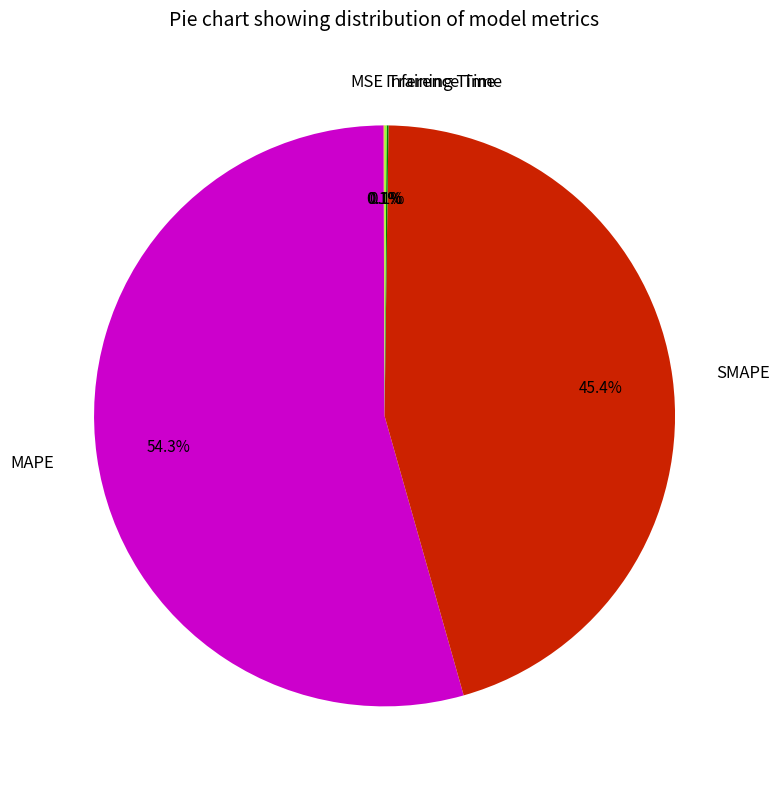

Does MAPE represent more than half of the total?

Yes